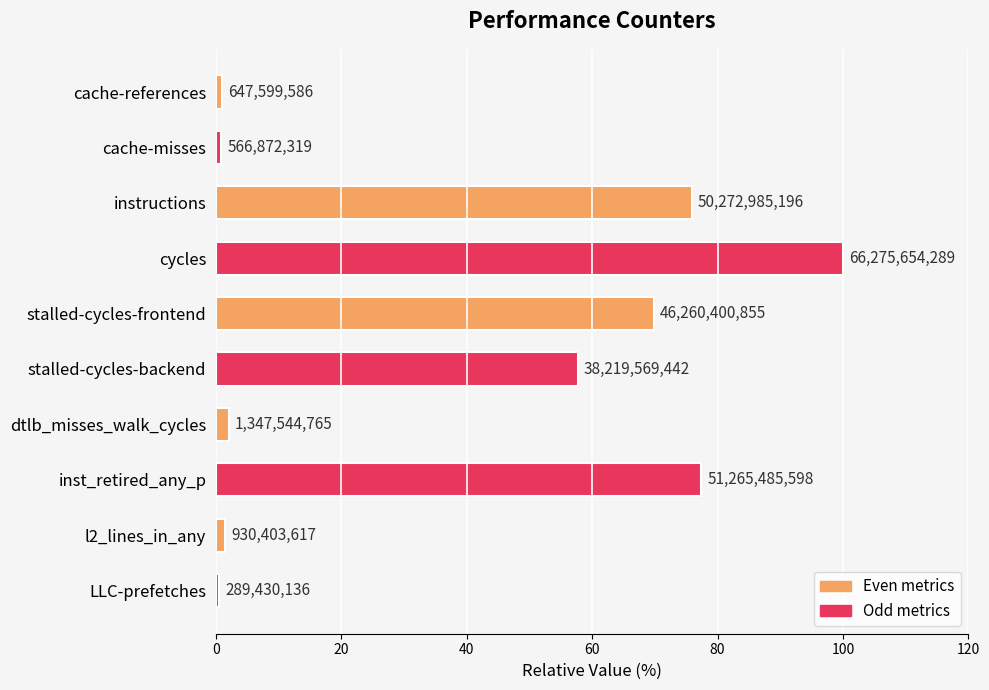

Does the chart contain any negative values?

No